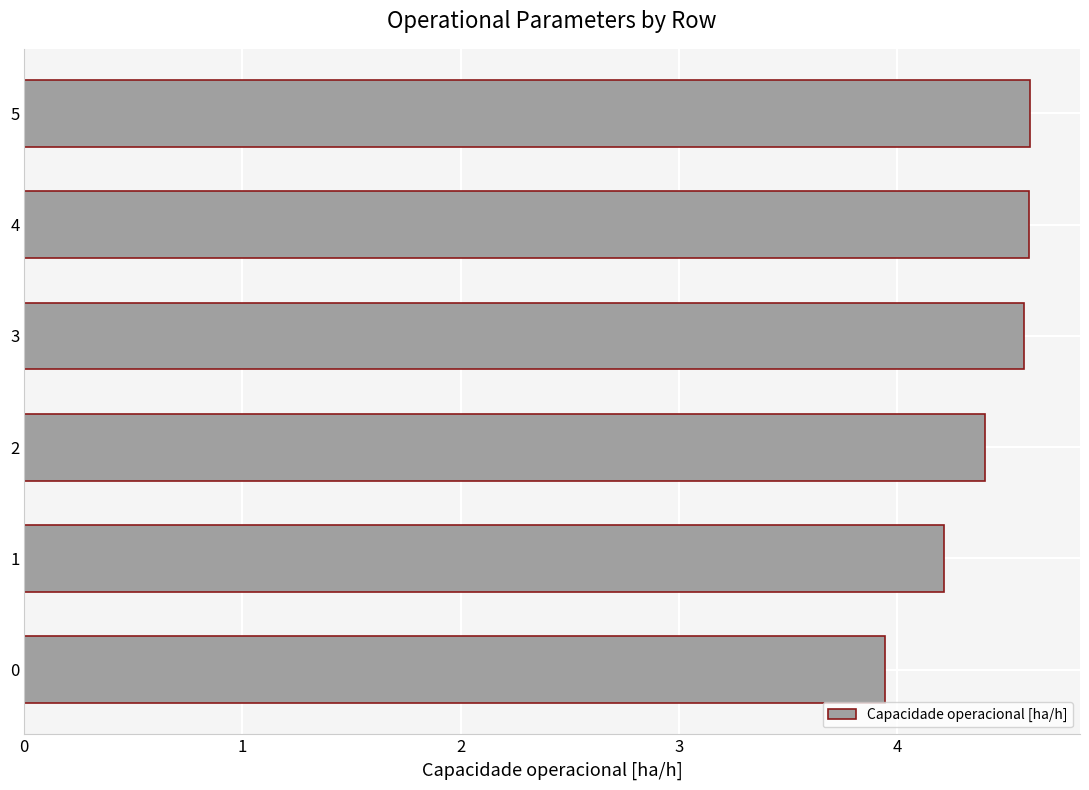

What is the smallest value displayed?

3.9